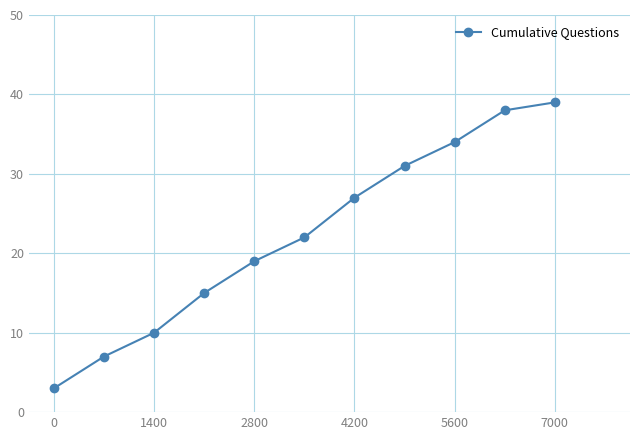

What is the value of the 1st point from the left?

3